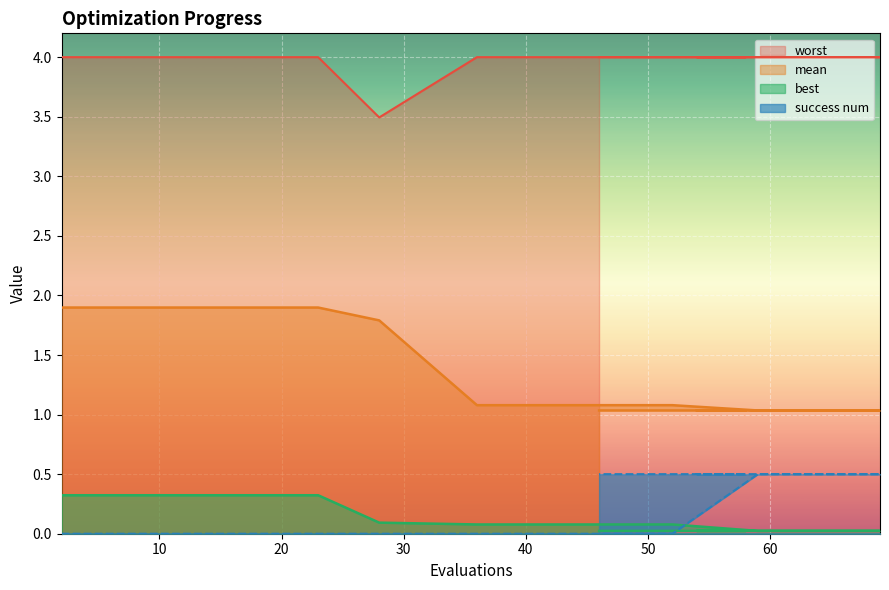

Which category has the highest value in the worst series?

2